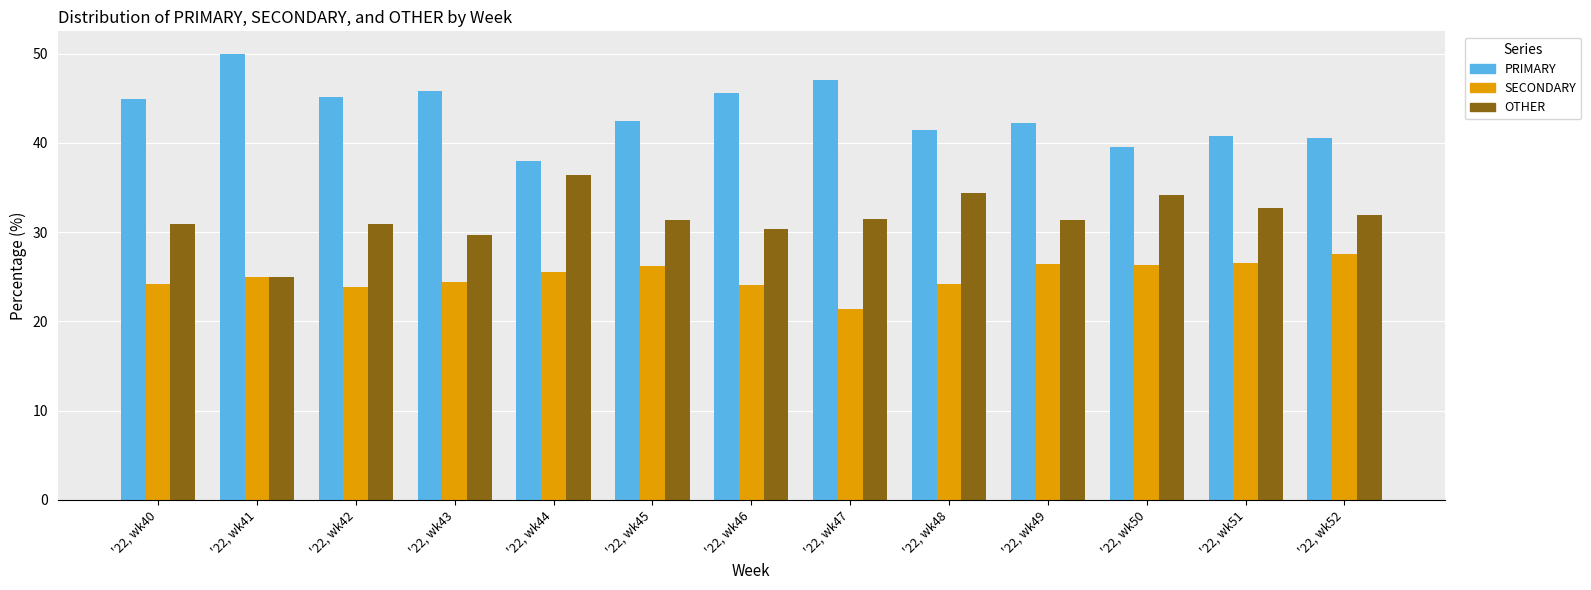

Rank the series by their maximum value, from lowest to highest.

SECONDARY, OTHER, PRIMARY